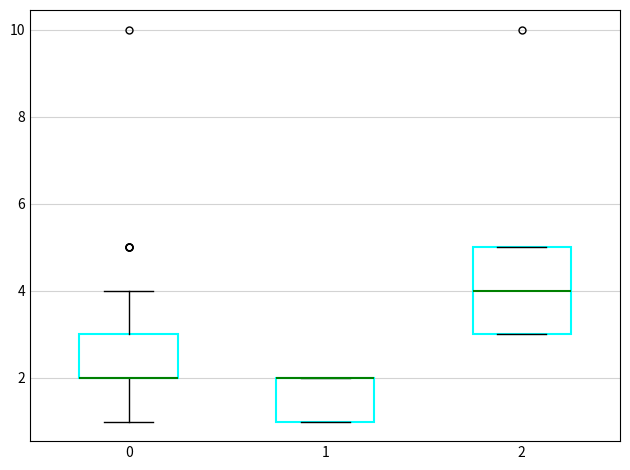

Comparing the boxes themselves (not the whiskers), which one is the tallest?

2